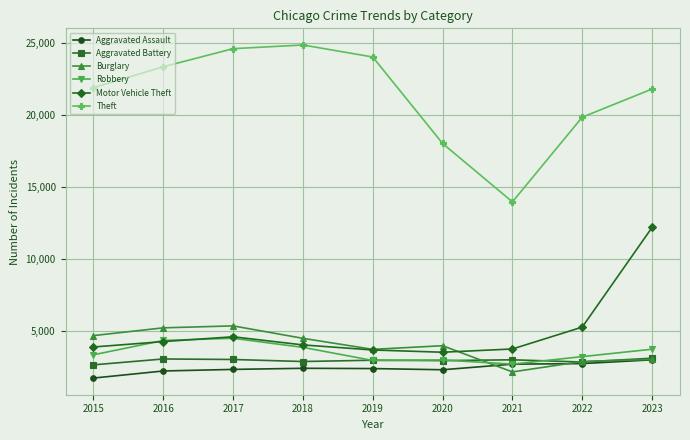

What are all the series names shown in the legend?

Aggravated Assault, Aggravated Battery, Burglary, Robbery, Motor Vehicle Theft, Theft